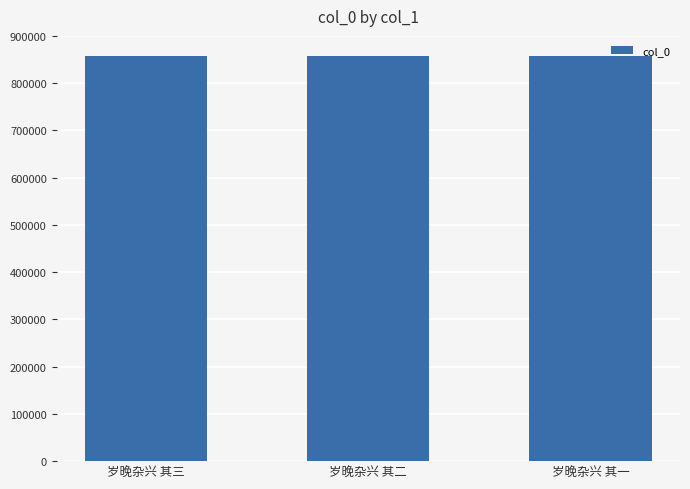

What is the difference between the values at 岁晚杂兴 其二 and 岁晚杂兴 其三?

2